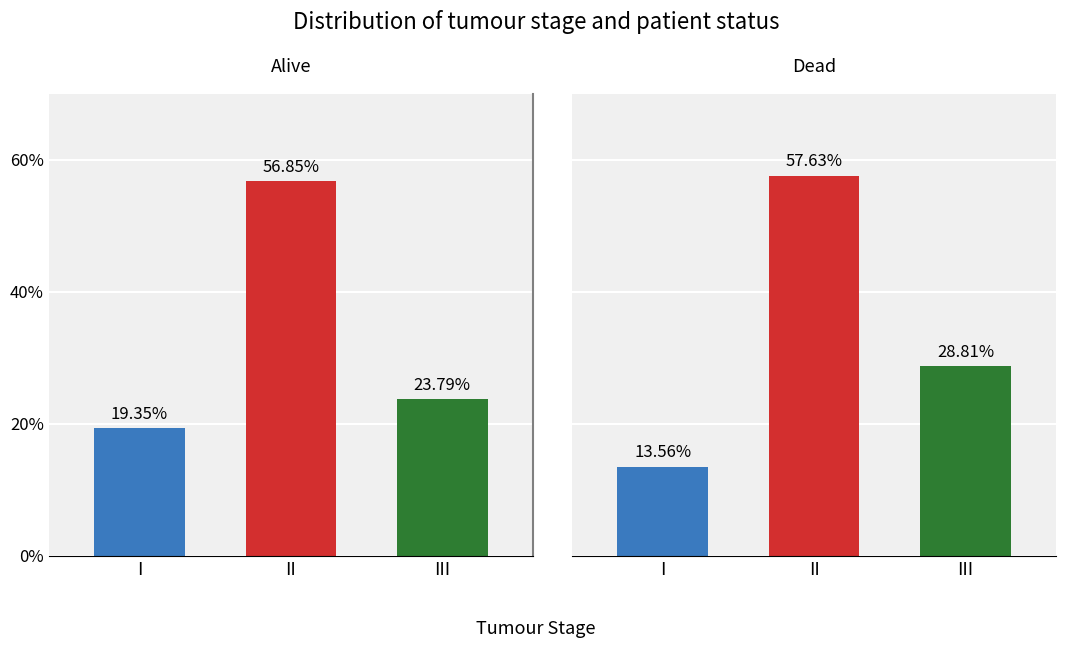

Between I and II, which series saw the biggest shift?

Dead